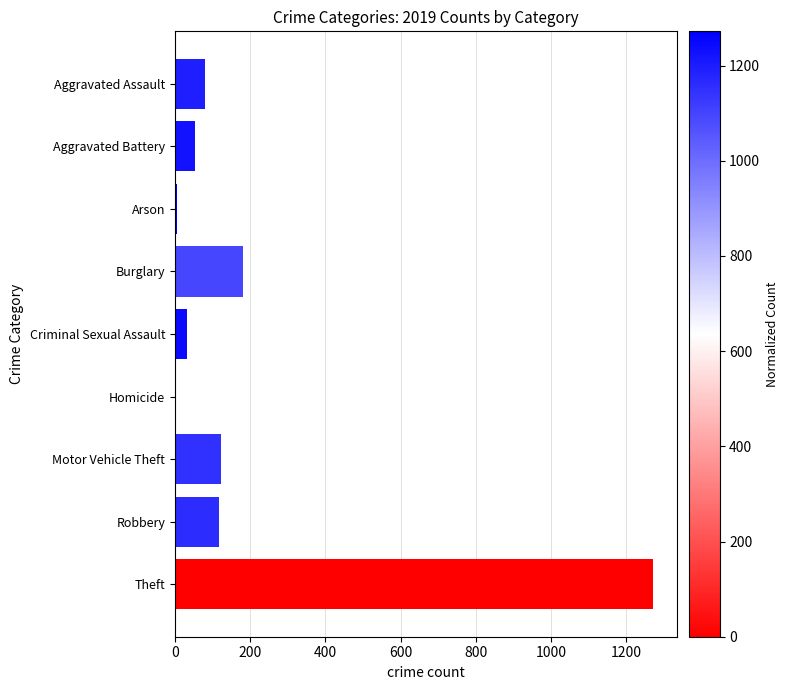

Which label corresponds to the largest value in the chart?

Theft